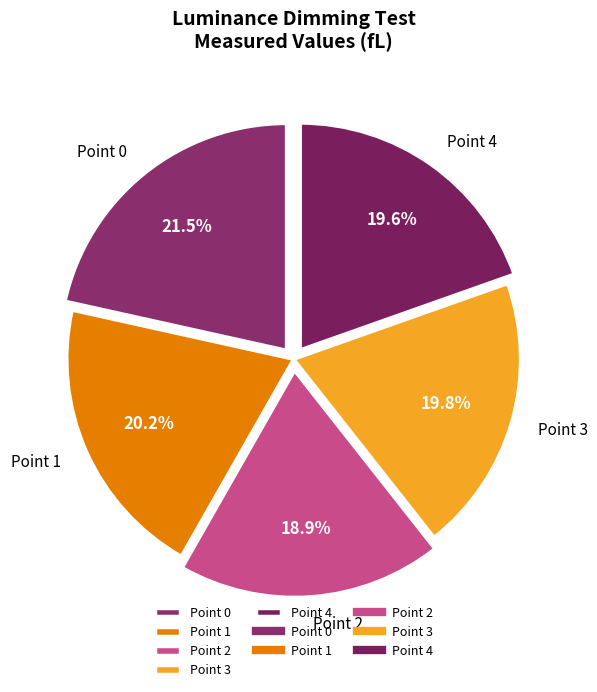

Is Point 3 the majority of the pie?

No